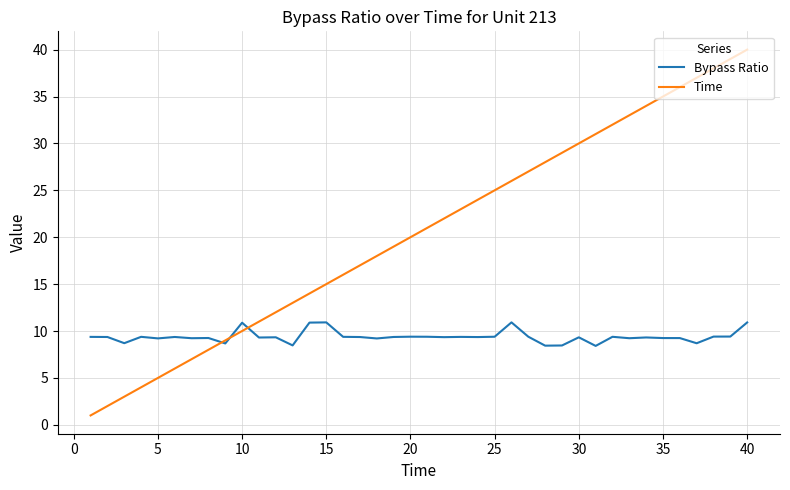

What is the minimum value shown in the chart?

1.0